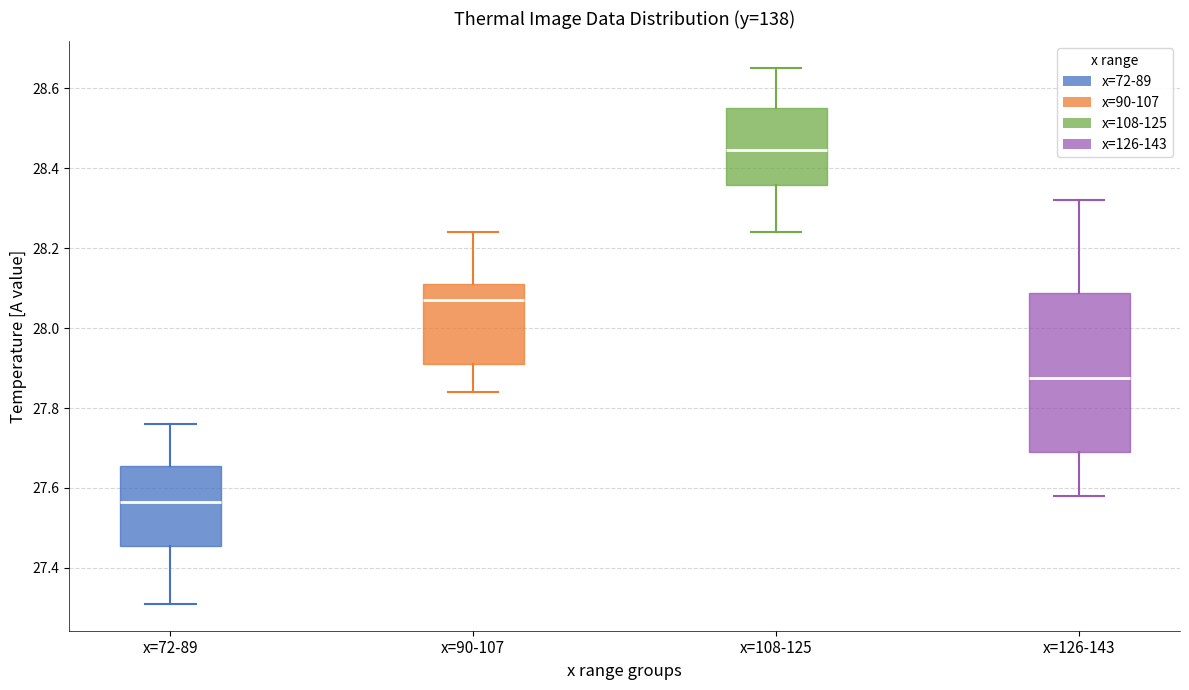

Reading left to right, transcribe this box plot: for each box, give where its median line is, the range the box spans, and where its two whiskers end, as read against the y-axis. The values are not printed on the chart, so give them approximately, as read against the axis.

x=72-89: median 27.56, box 27.46 to 27.66, whiskers 27.32 to 27.76
x=90-107: median 28.08, box 27.92 to 28.12, whiskers 27.84 to 28.24
x=108-125: median 28.44, box 28.36 to 28.56, whiskers 28.24 to 28.66
x=126-143: median 27.88, box 27.70 to 28.08, whiskers 27.58 to 28.32